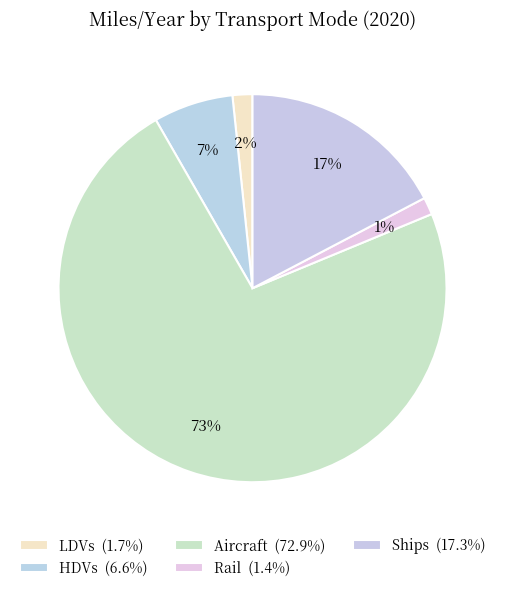

What is the largest slice in the pie chart?

Aircraft